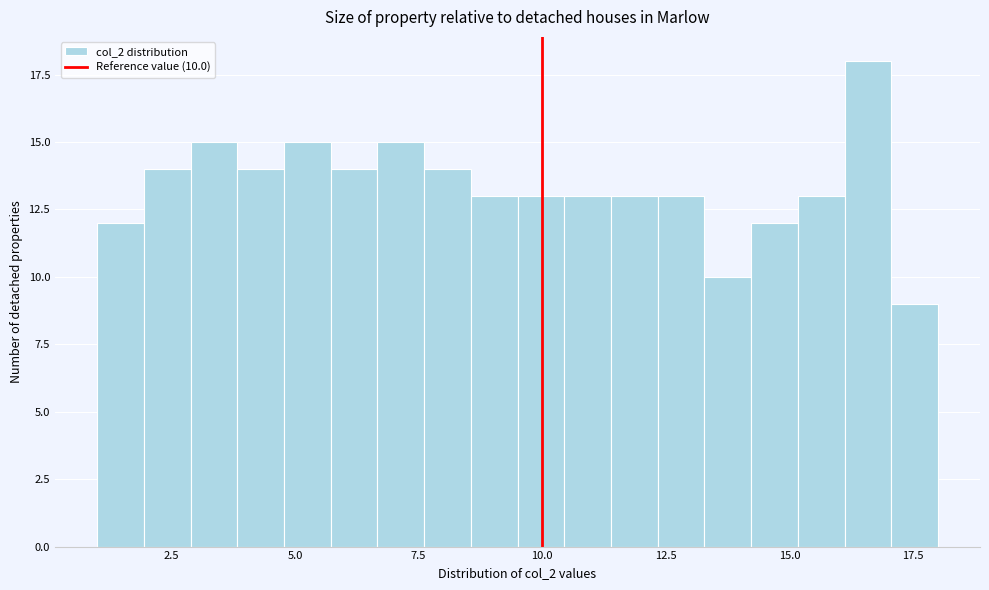

Read against the x-axis, roughly where is the centre of the tallest bar?

16.5